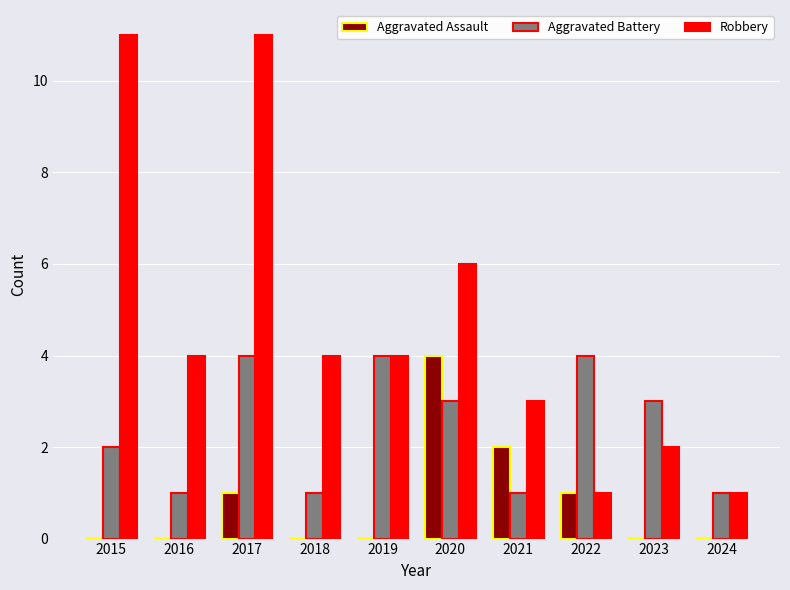

Which series has the largest total across all categories?

Robbery